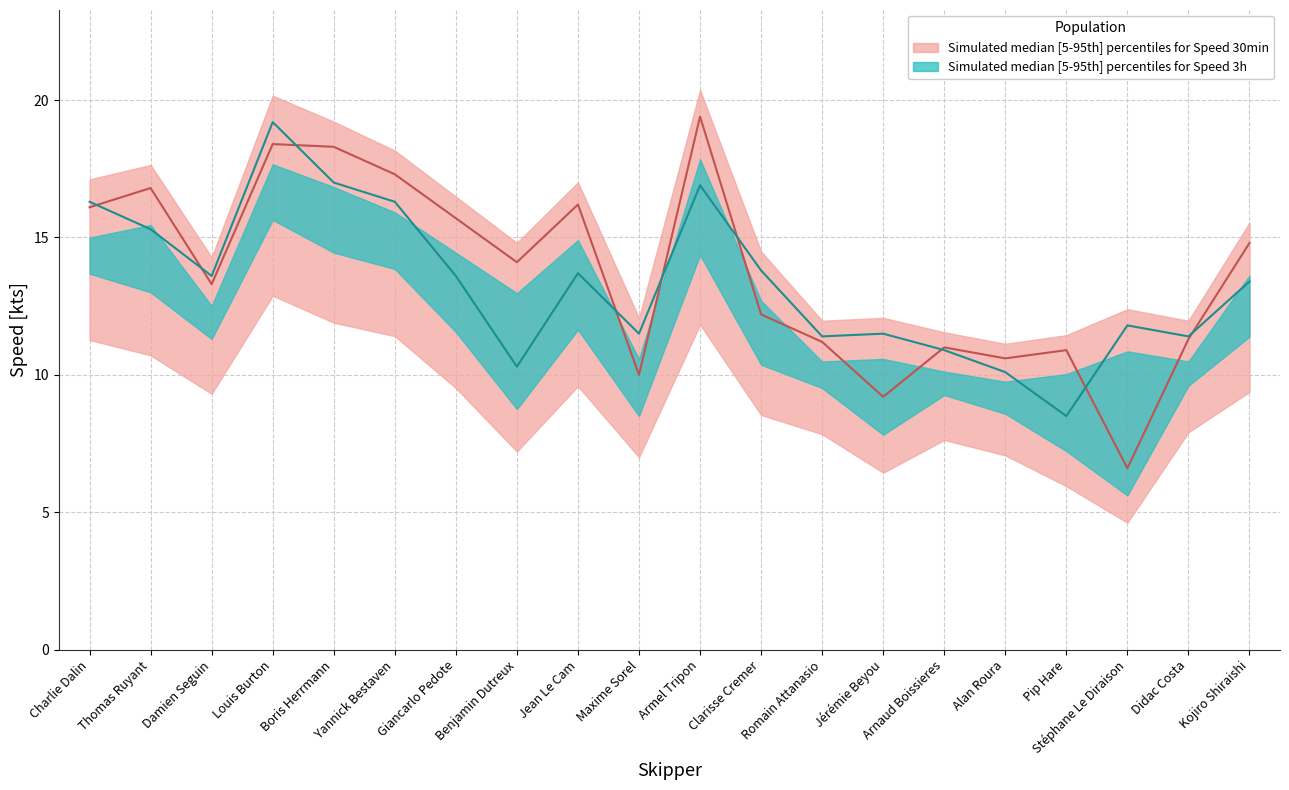

Is this an area chart (filled region under the line)?

No